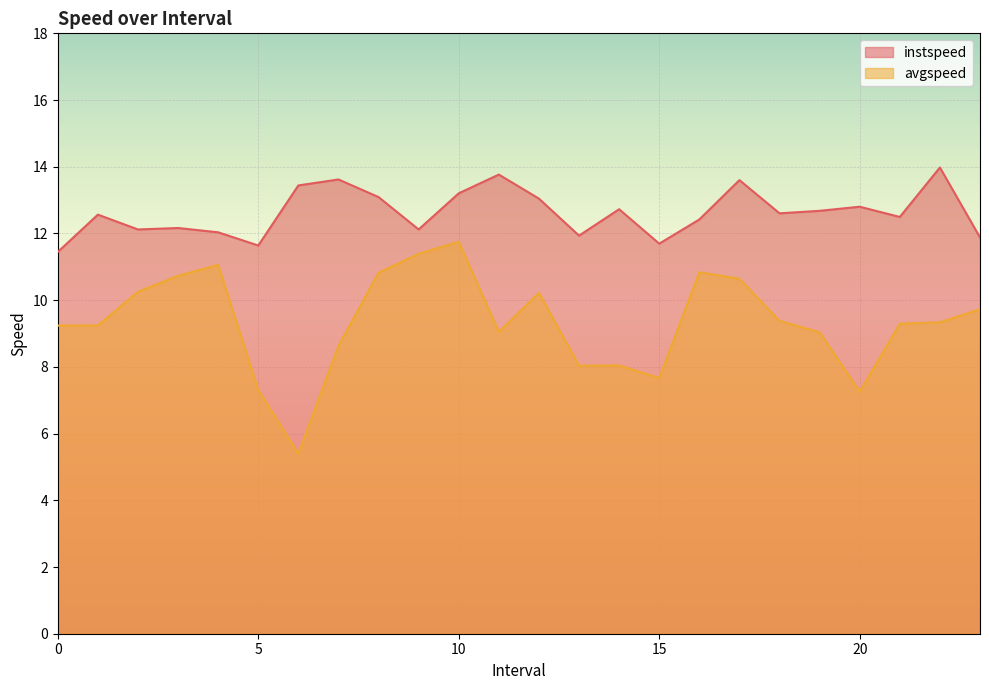

Between 22.0 and 20.0, which is larger?

22.0